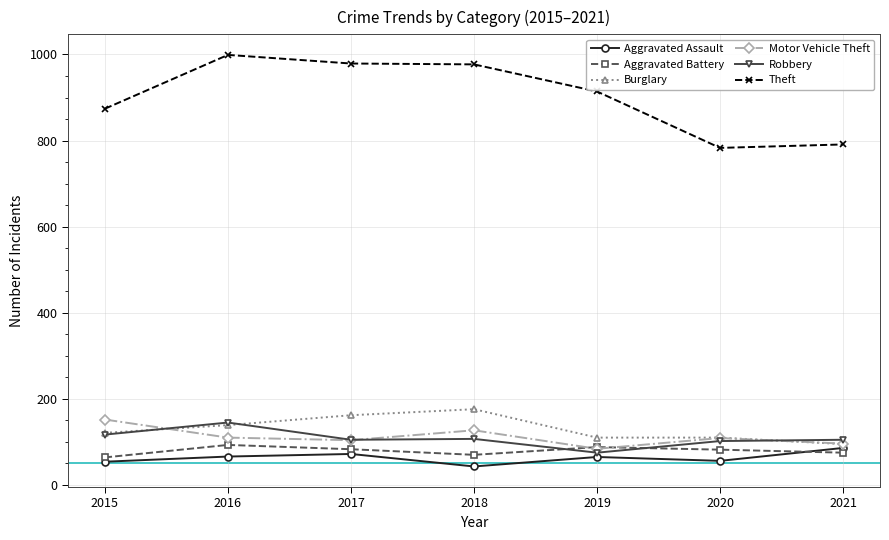

What is the smallest value displayed?

43